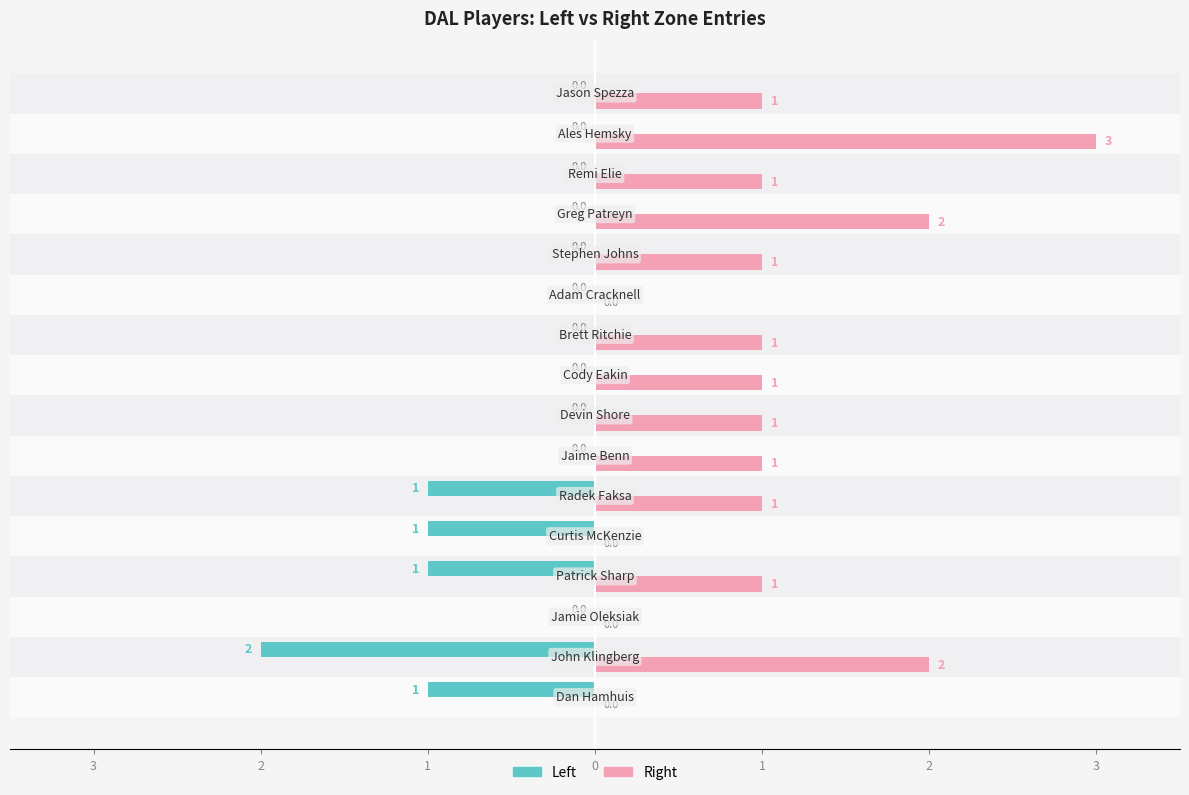

What are all the series names shown in the legend?

Left, Right